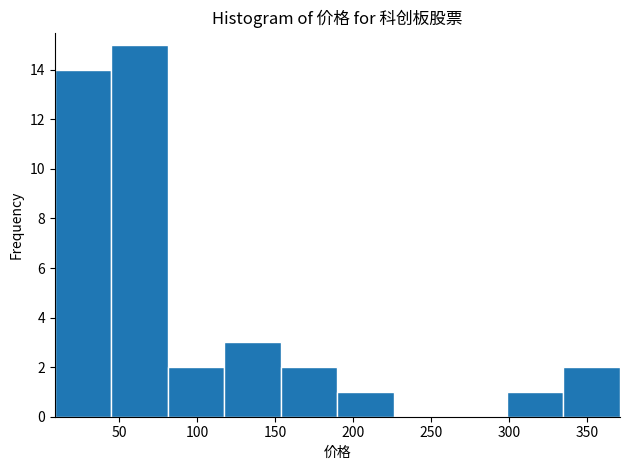

Reading left to right, list every bar in this chart as the range it spans on the x-axis followed by its height. Neither the bar edges nor the heights are printed on the chart, so give them approximately, as read against the axes.

10 to 45: 14
45 to 80: 15
80 to 120: 2
120 to 155: 3
155 to 190: 2
190 to 225: 1
225 to 265: 0
265 to 300: 0
300 to 335: 1
335 to 370: 2